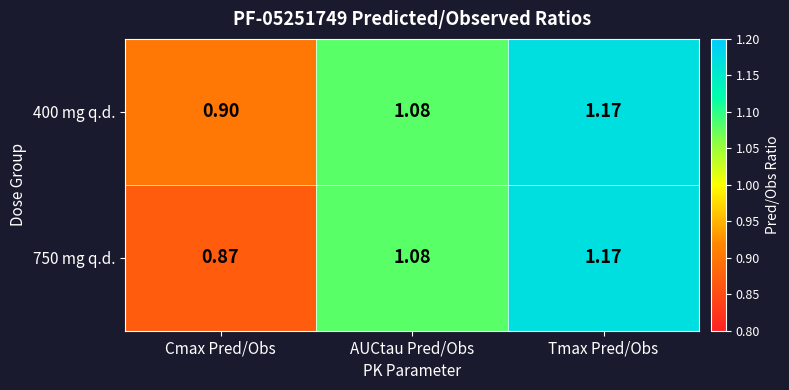

Which category has the lowest value in the 400 mg q.d. series?

Cmax Pred/Obs